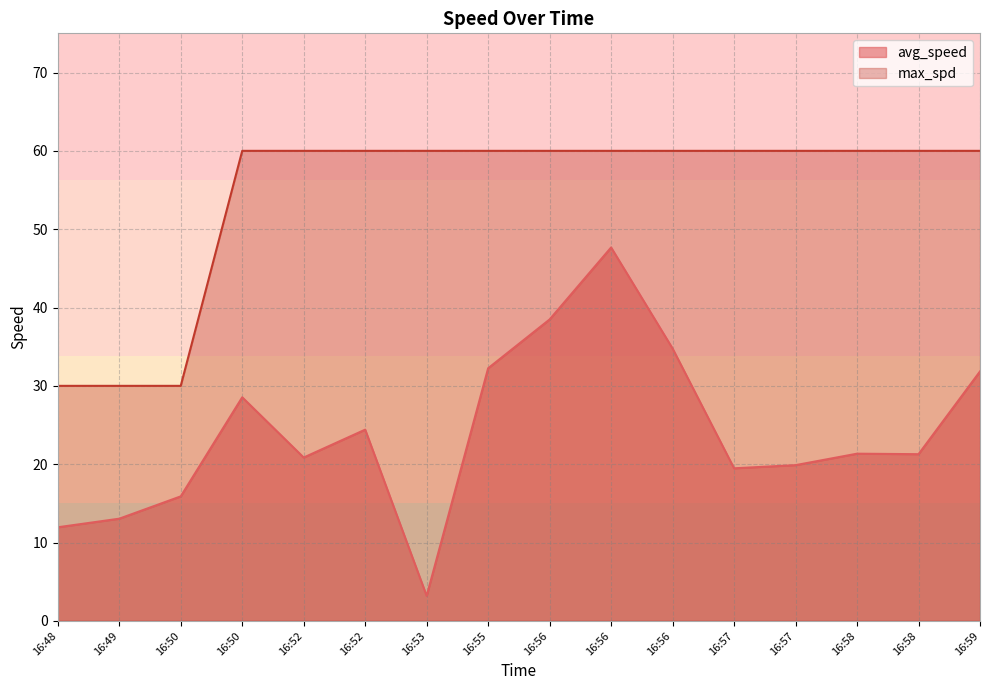

How many categories are shown in the chart?

16